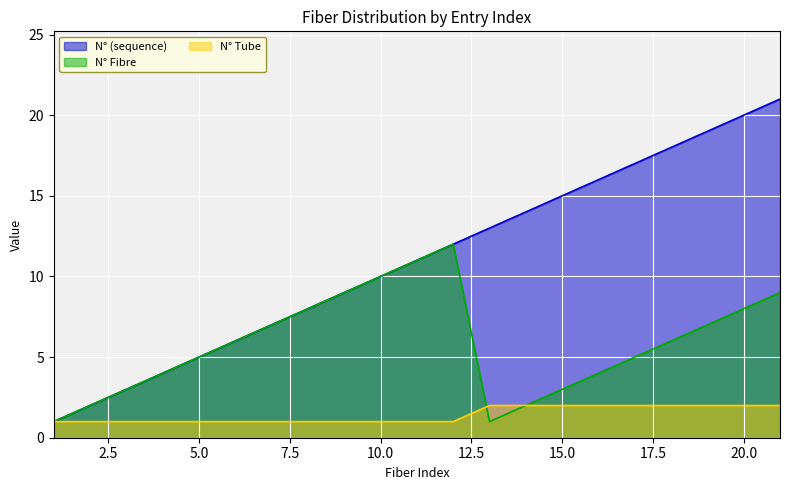

What is the minimum value shown in the chart?

1